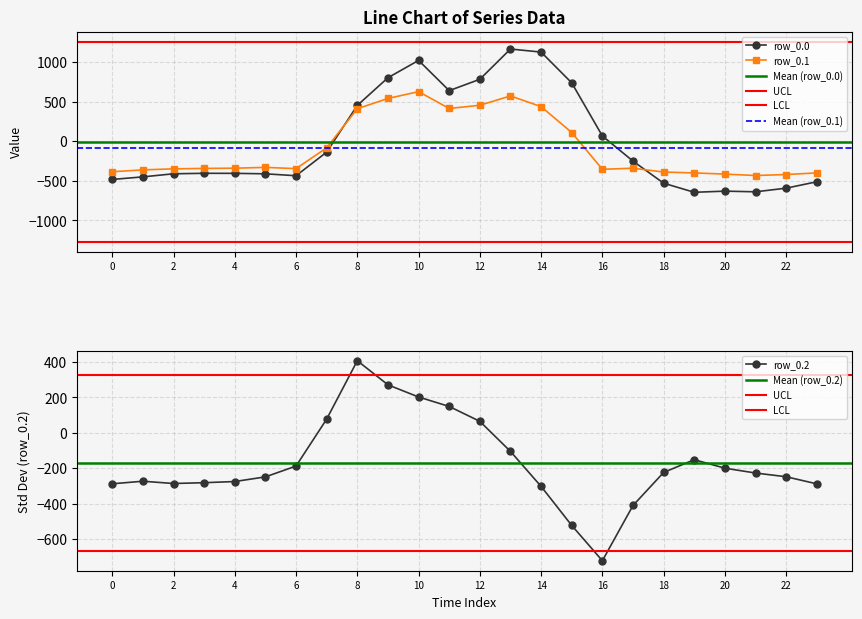

What is the maximum value for row_0.2?

407.2